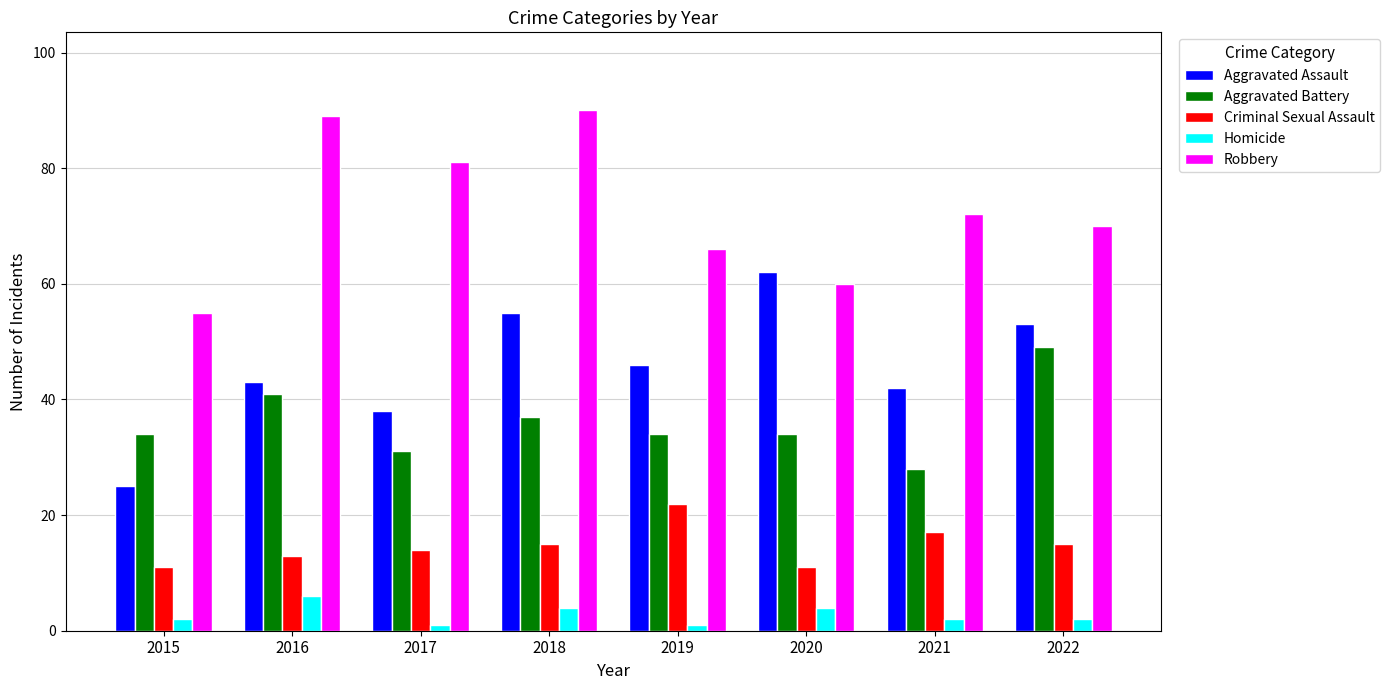

What is the difference between the highest and lowest values at 2015?

53